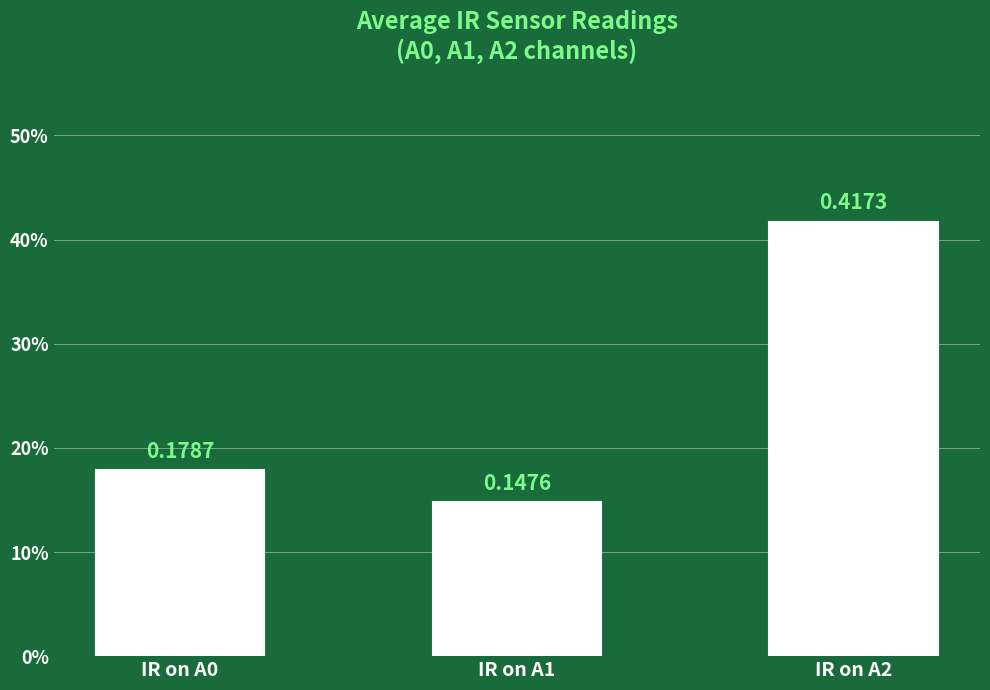

Where is the data nearest to the value 0?

IR on A1